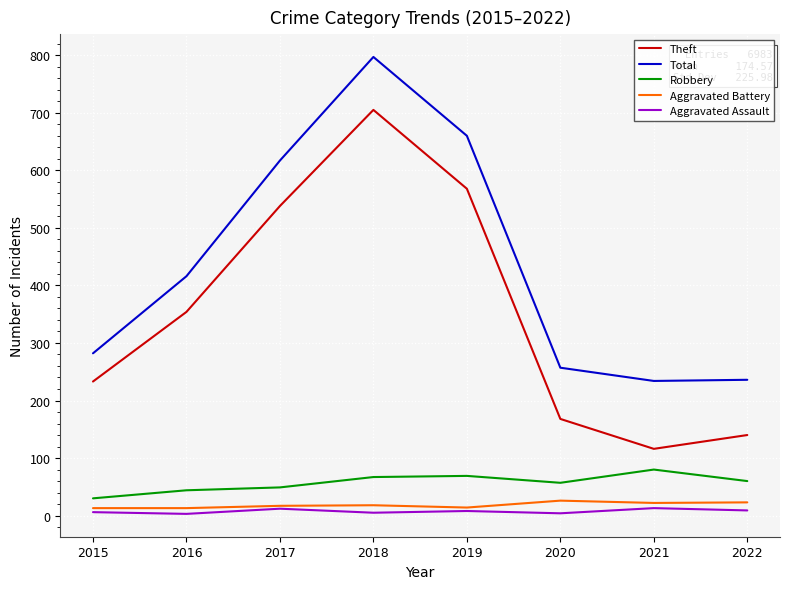

Which series has the largest total across all categories?

Total